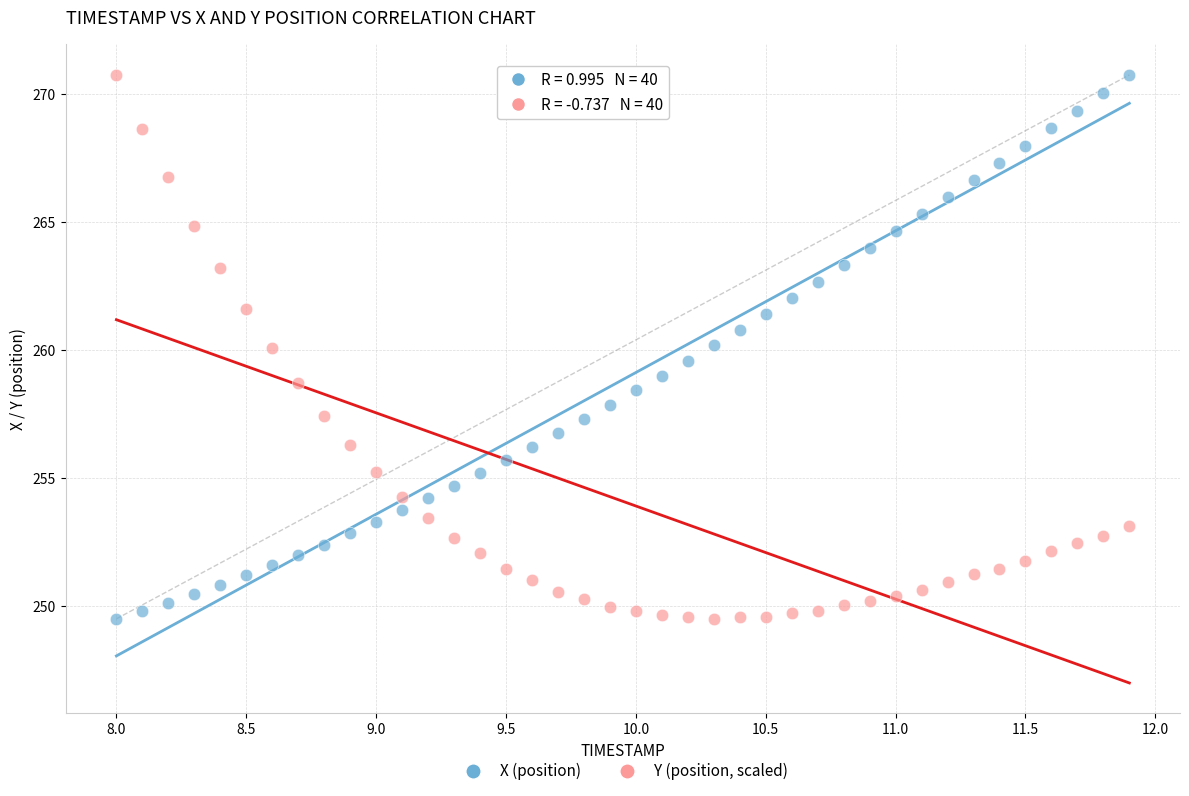

Across all data points, what is the range of X values (max minus min)?

3.9